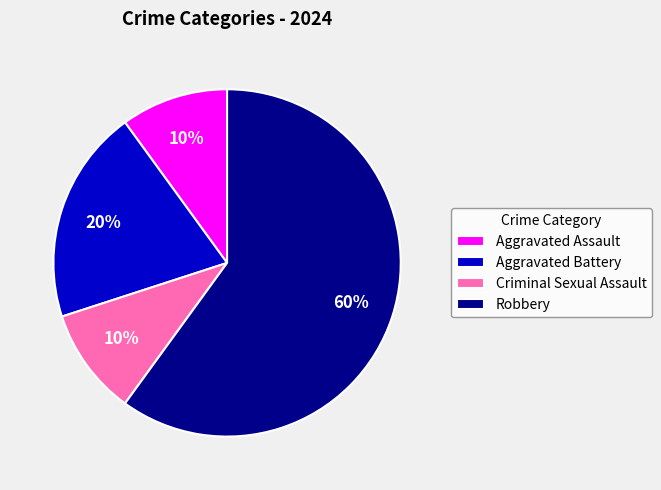

True or false: Robbery accounts for 60% of the total.

True